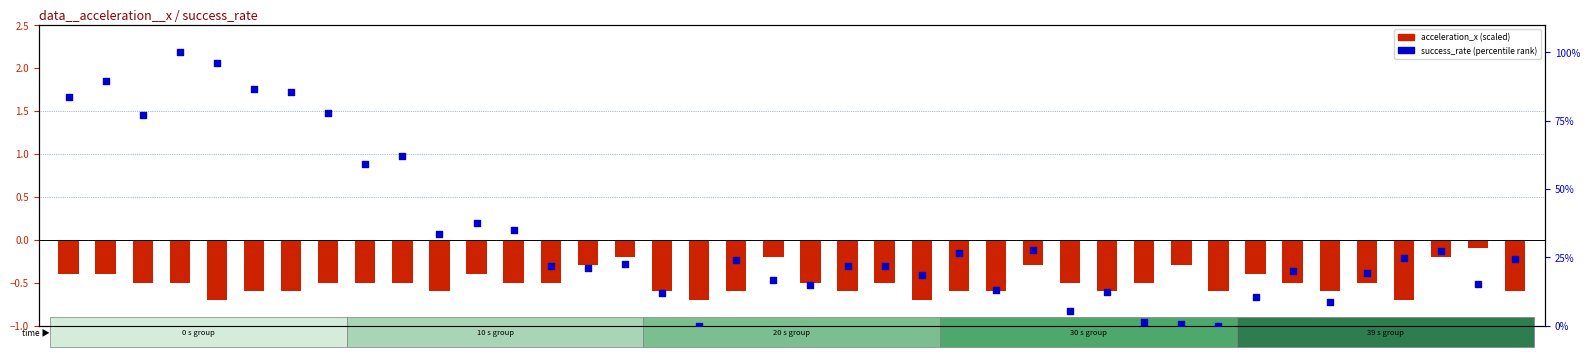

What are all the series names shown in the legend?

acceleration_x (scaled), success_rate (percentile rank)